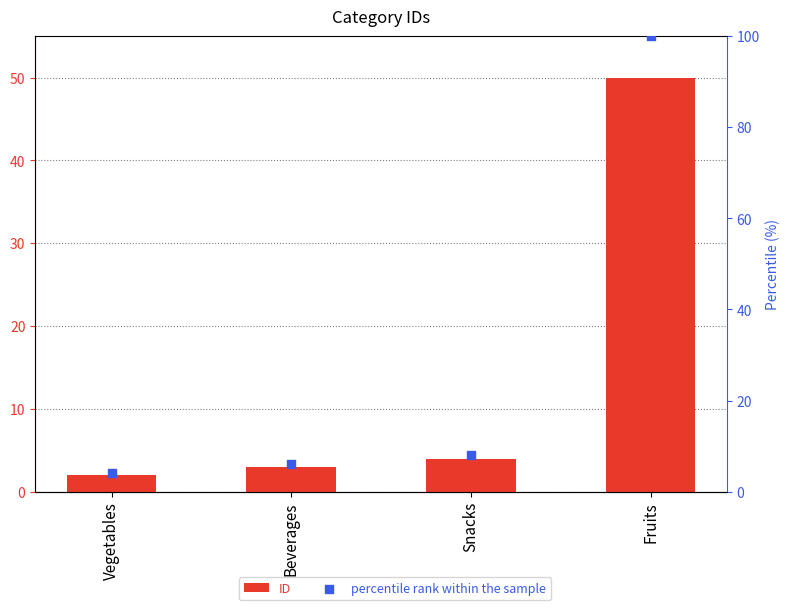

Which series has the largest total across all categories?

percentile rank within the sample